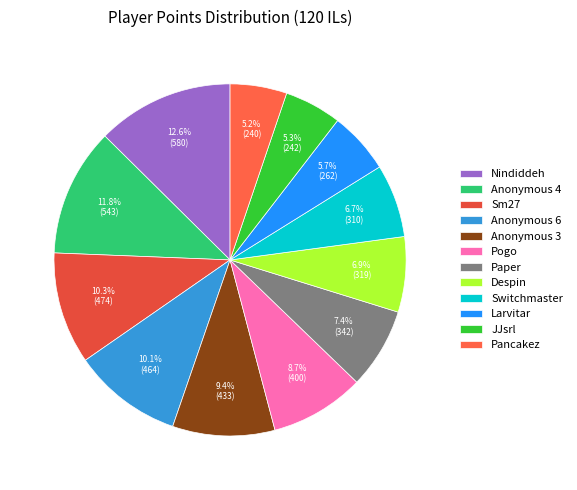

Which category has the smallest portion of the pie?

Pancakez